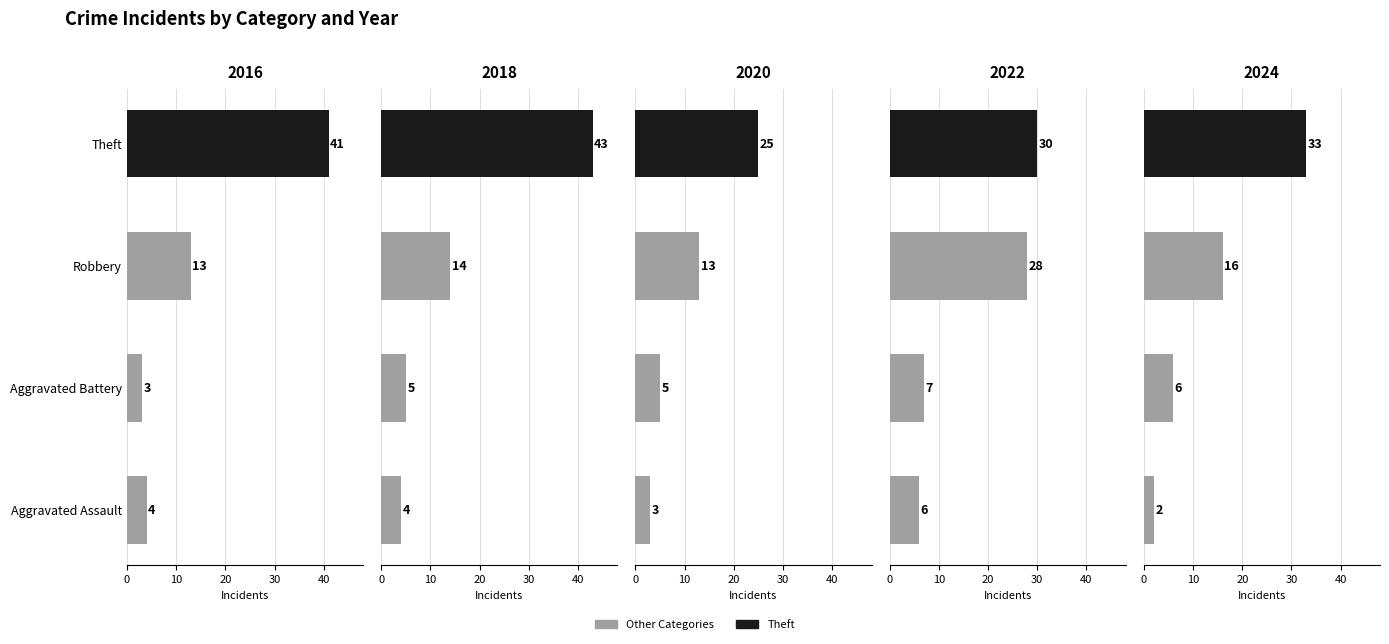

What is the smallest value displayed?

2